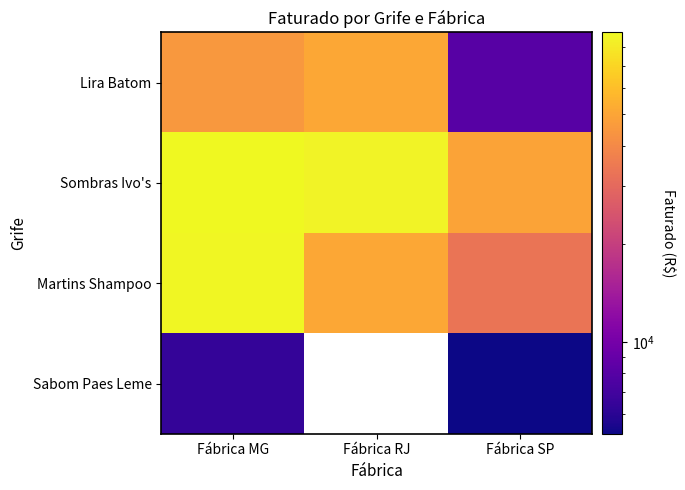

What value does the Sombras Ivo's series have at Fábrica MG?

88916.0